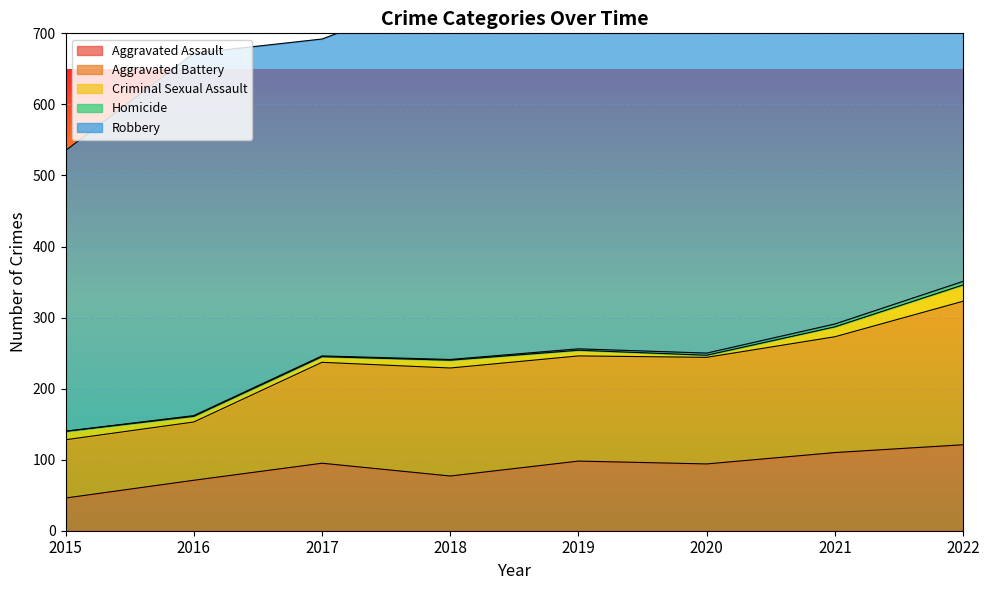

Which series changed the most between 2015 and 2017?

Aggravated Battery